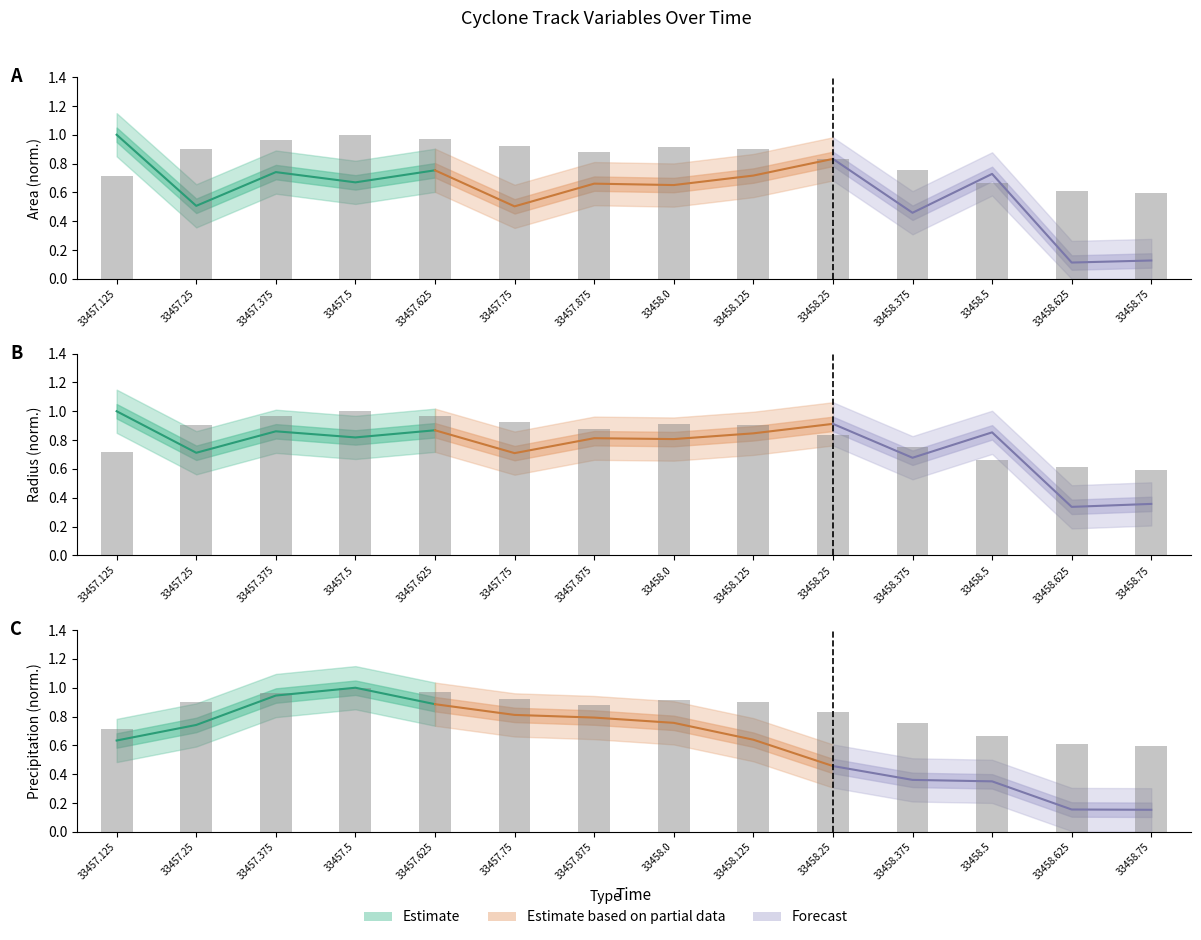

At which label is the value closest to 0?

33458.75